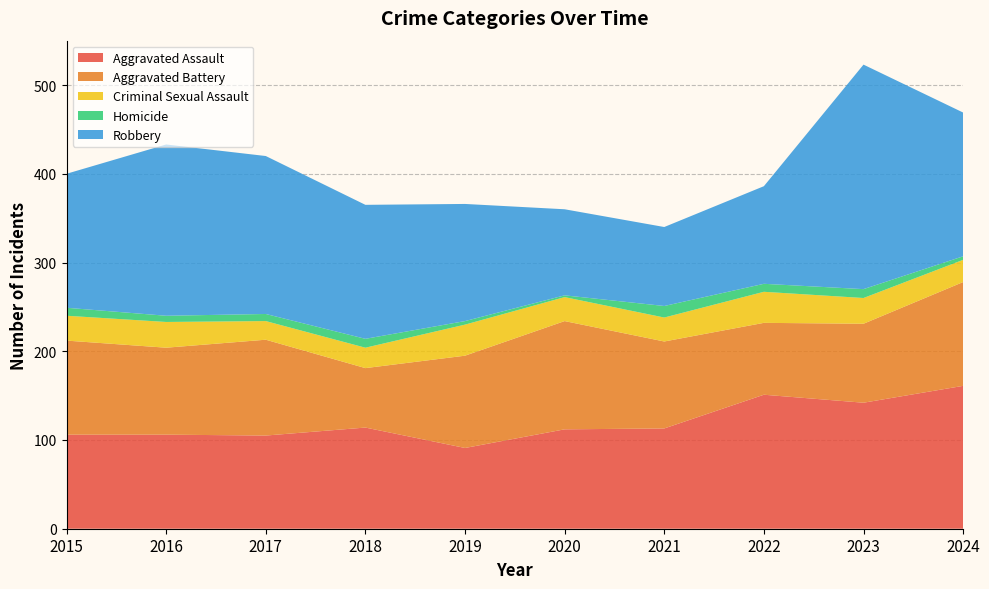

Reading right to left, list all the values displayed in this chart.

Aggravated Assault: 2024=161	2023=142	2022=151	2021=113	2020=112	2019=91	2018=114	2017=105	2016=106	2015=106
Aggravated Battery: 2024=117	2023=89	2022=81	2021=98	2020=122	2019=104	2018=67	2017=108	2016=98	2015=106
Criminal Sexual Assault: 2024=25	2023=29	2022=35	2021=27	2020=27	2019=35	2018=23	2017=21	2016=29	2015=28
Homicide: 2024=4	2023=10	2022=9	2021=13	2020=2	2019=4	2018=10	2017=8	2016=7	2015=9
Robbery: 2024=162	2023=253	2022=110	2021=89	2020=97	2019=132	2018=151	2017=178	2016=193	2015=151